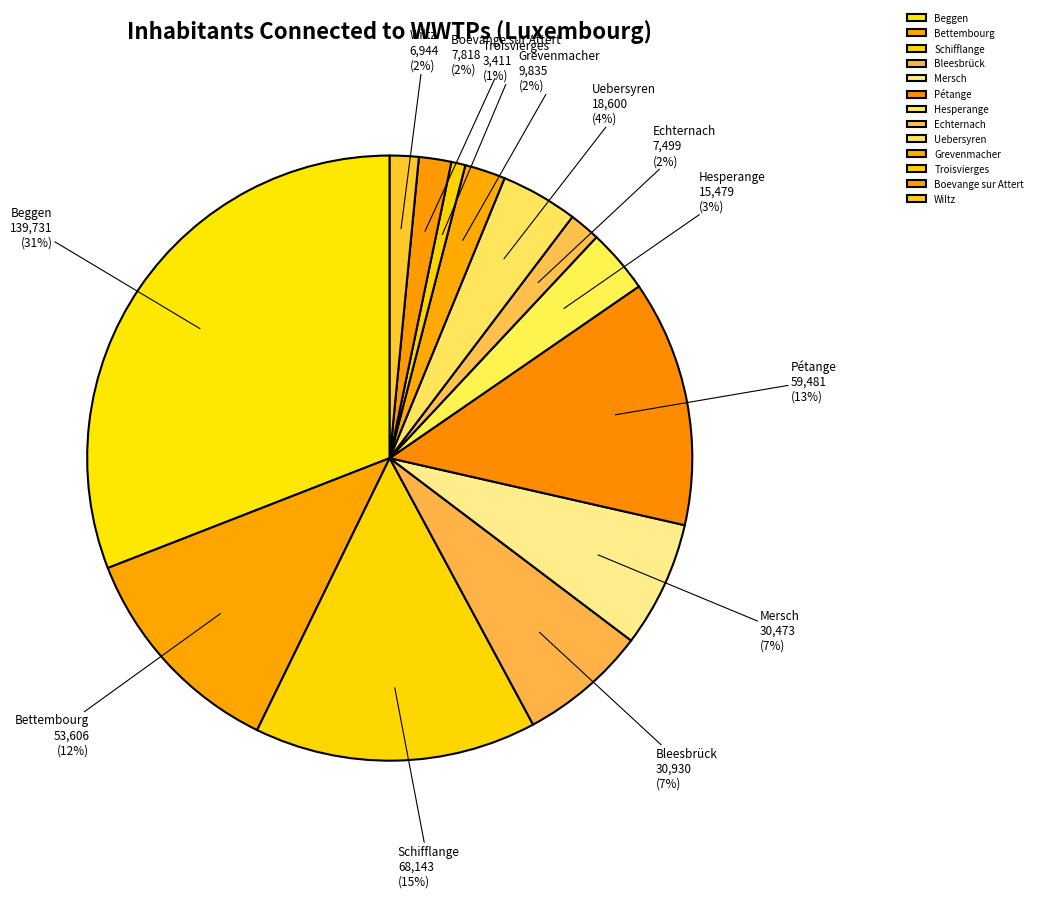

How many segments does this pie chart have?

13